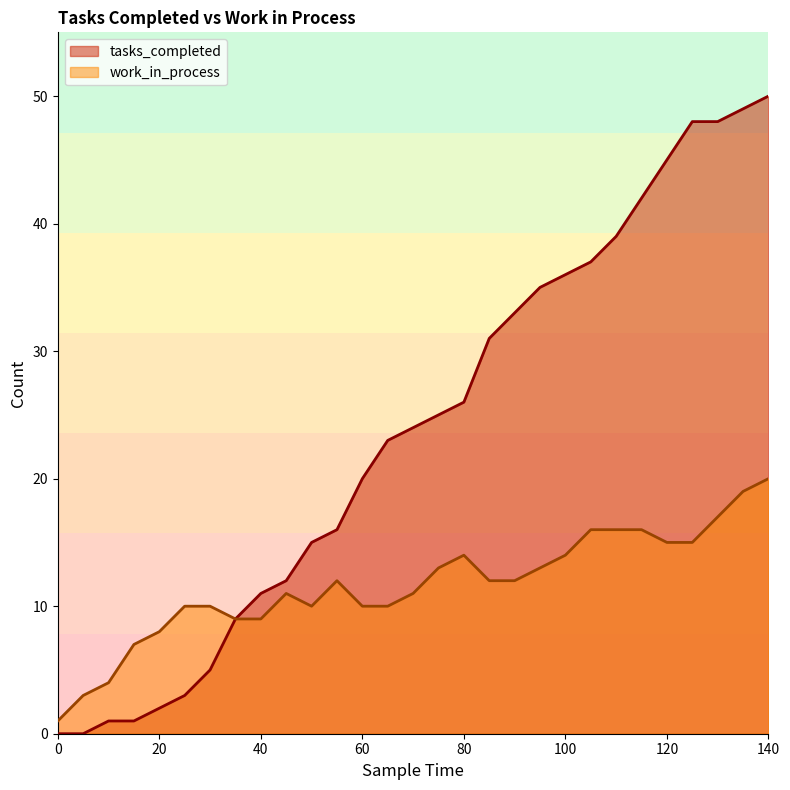

How many lines are shown in the chart?

2